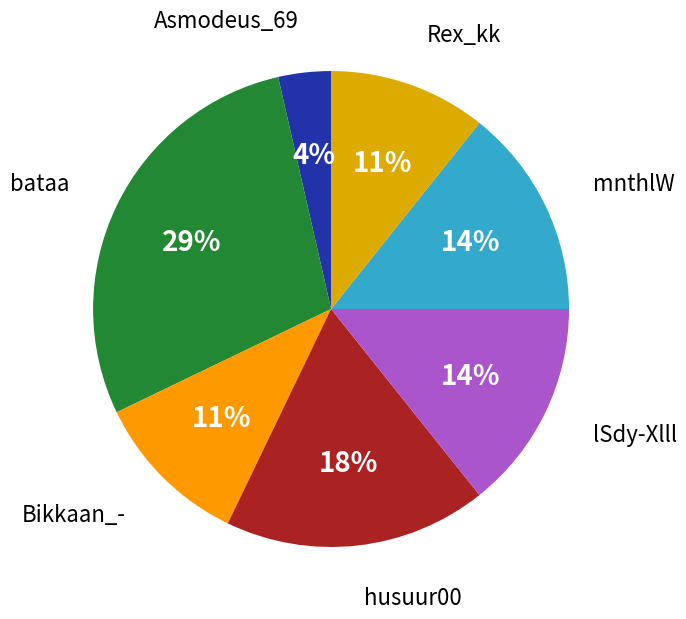

Which category has the biggest portion of the pie?

bataa